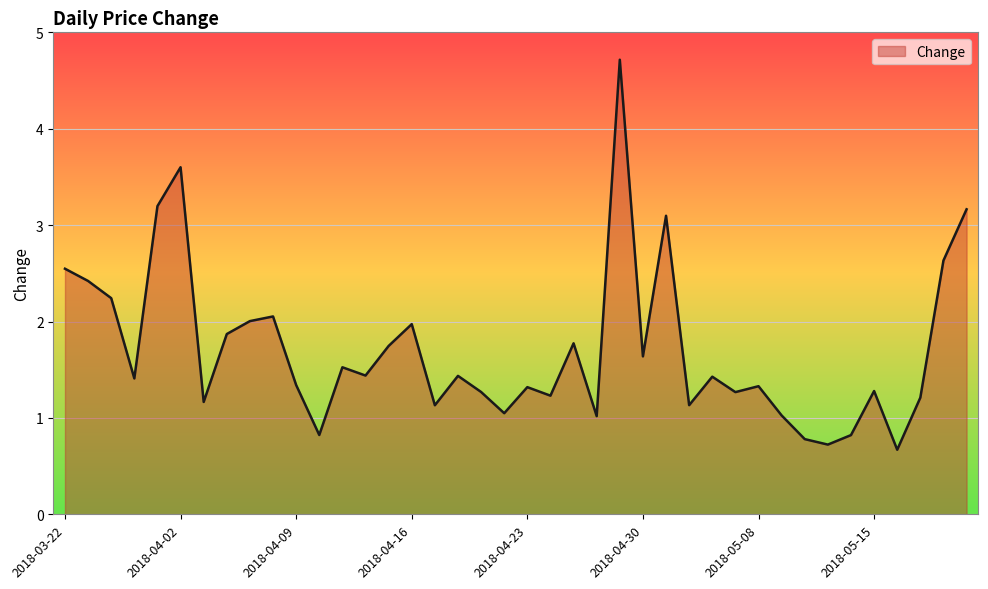

How many lines are shown in the chart?

1